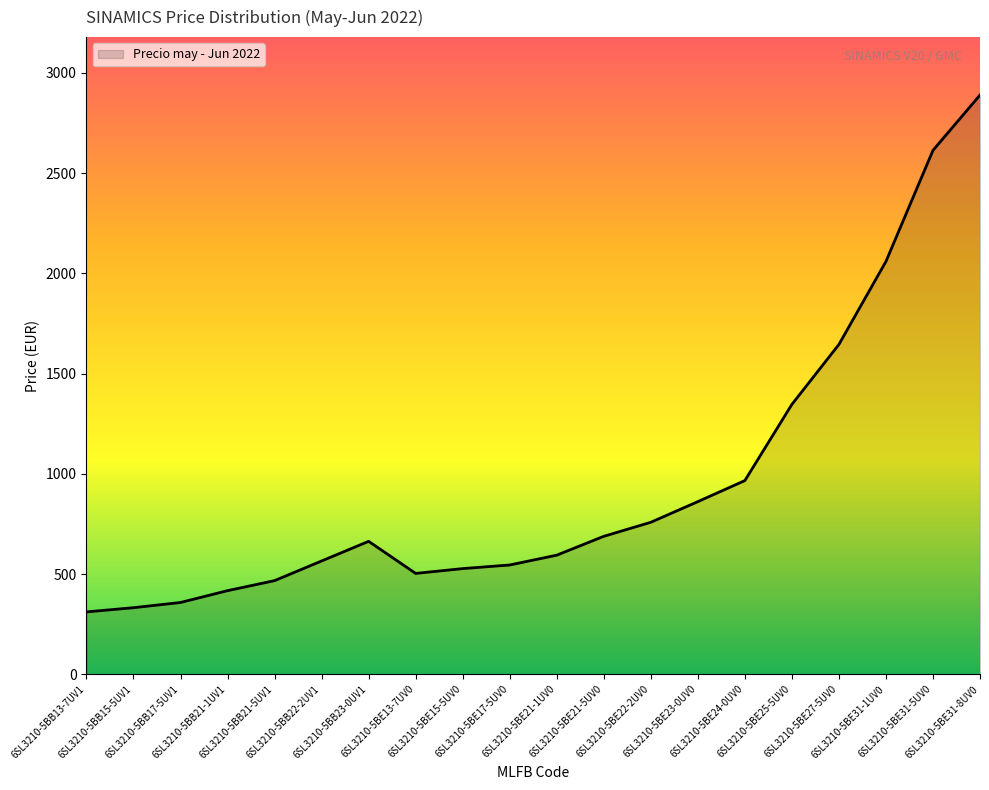

How many distinct data groups are displayed?

1